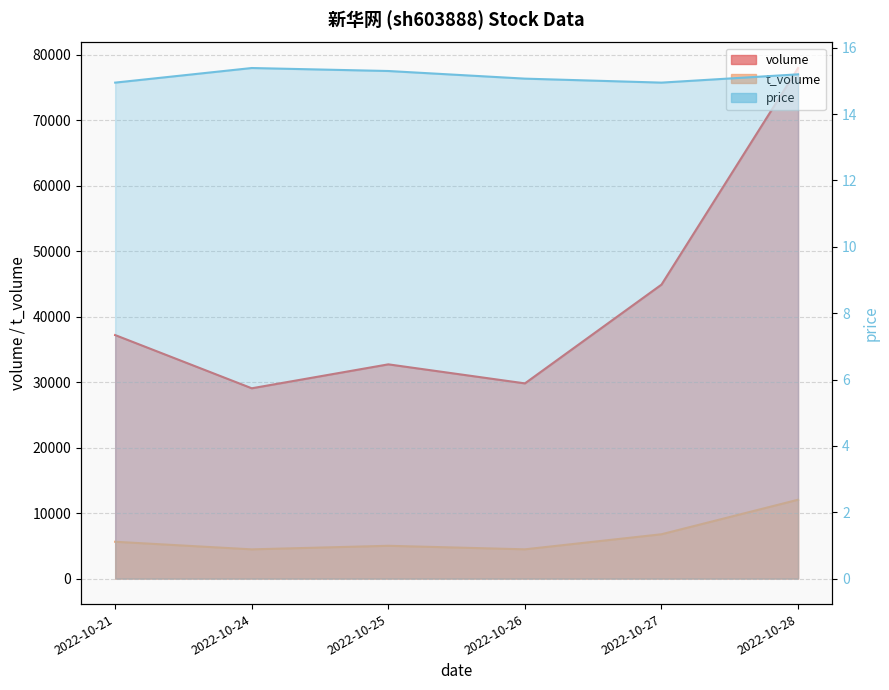

What is the maximum value shown in the chart?

77943.0